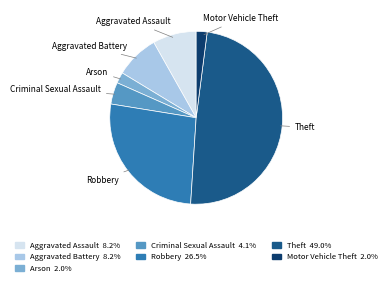

Between Motor Vehicle Theft and Criminal Sexual Assault, which is larger?

Criminal Sexual Assault